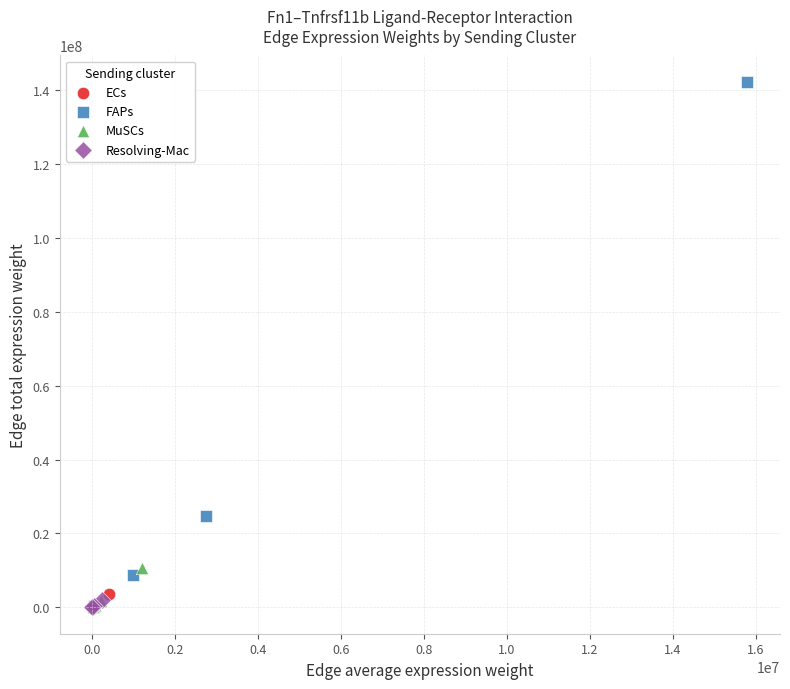

Which series has the widest spread of Y values?

FAPs